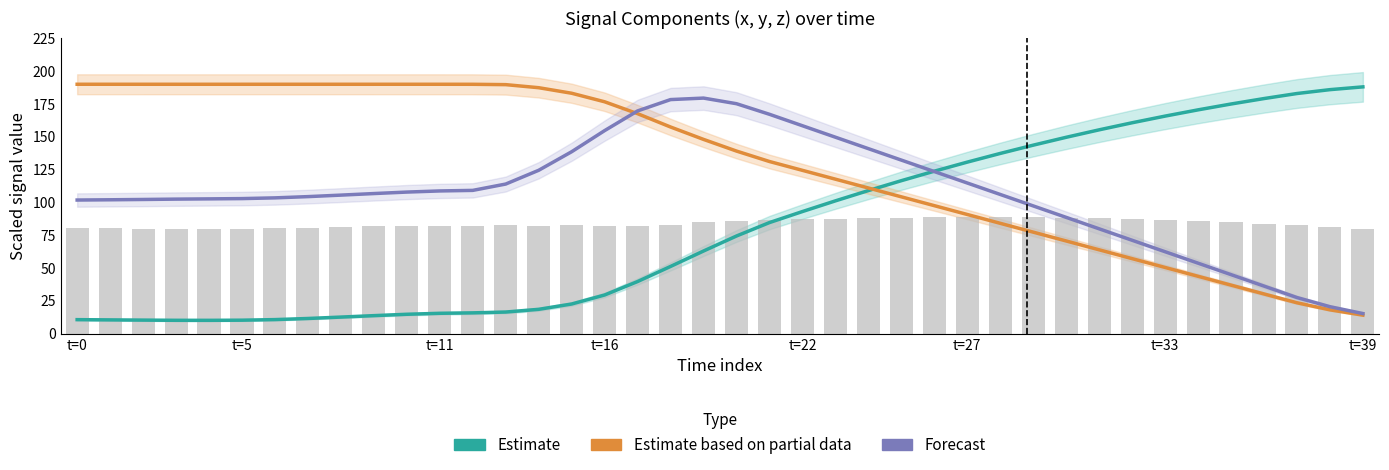

What is the sum of the Forecast values at t=0 and 23?

251.4